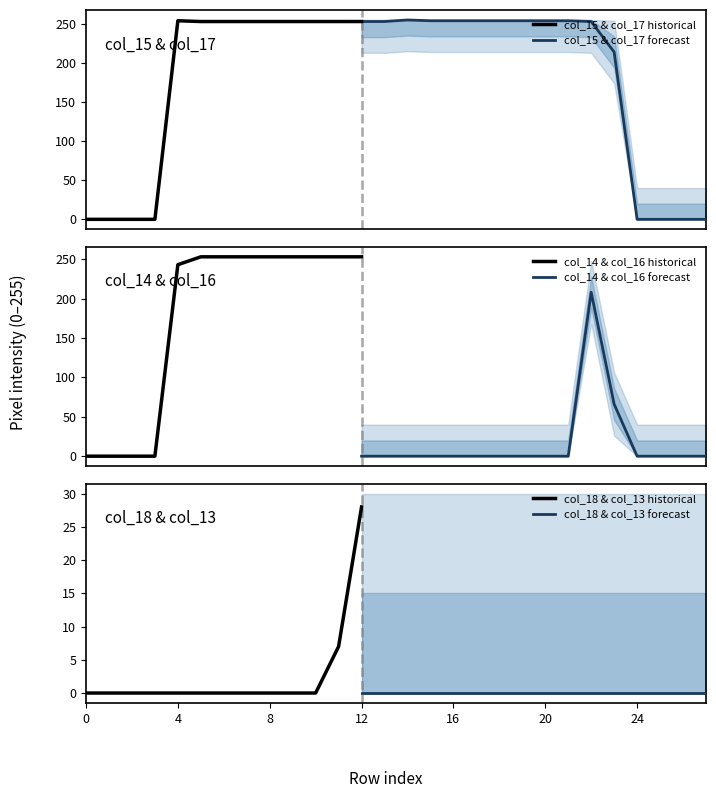

Which category has the highest value in the col_18 & col_13 historical series?

12